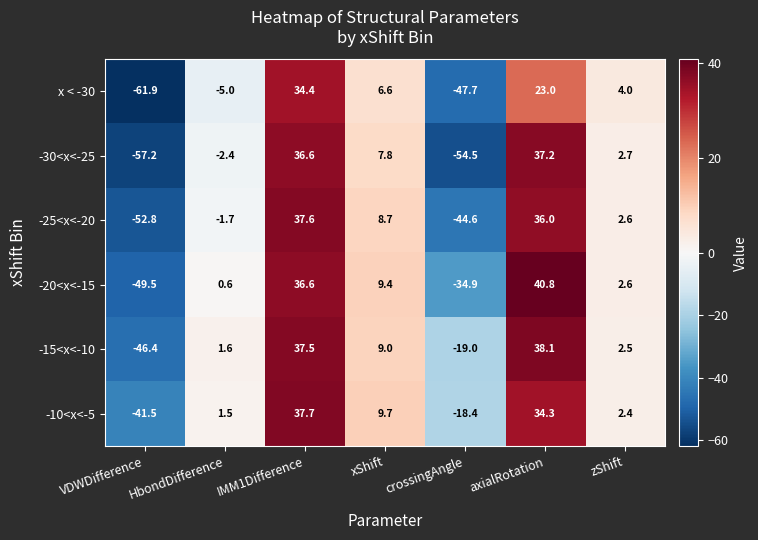

How many values in the -25<x<-20 series exceed 2?

4